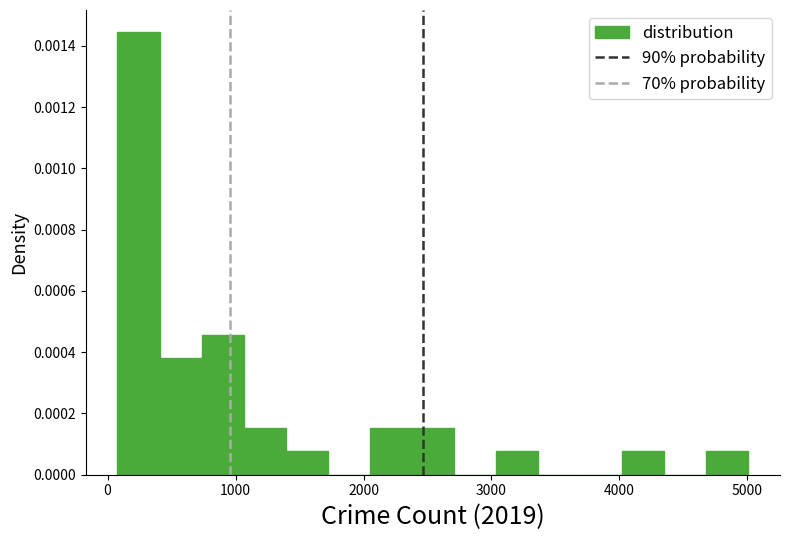

Around what value on the x-axis is the tallest bar? Give the approximate position of its centre, as read against the axis.

200